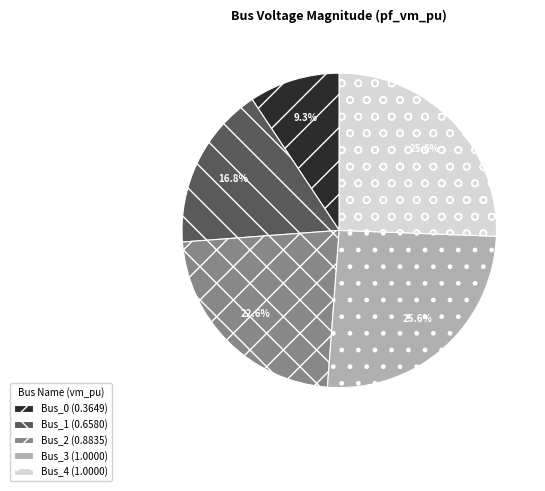

What percentage is NOT represented by Bus_1?

83.2%